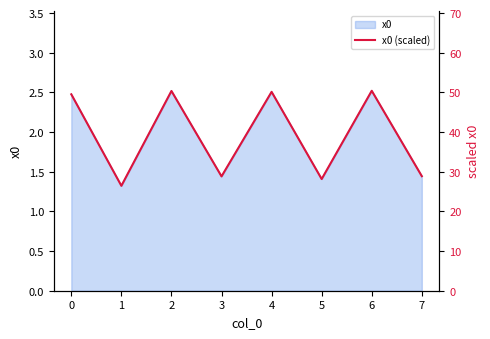

True or false: the data shows 26.4 at 1.

True